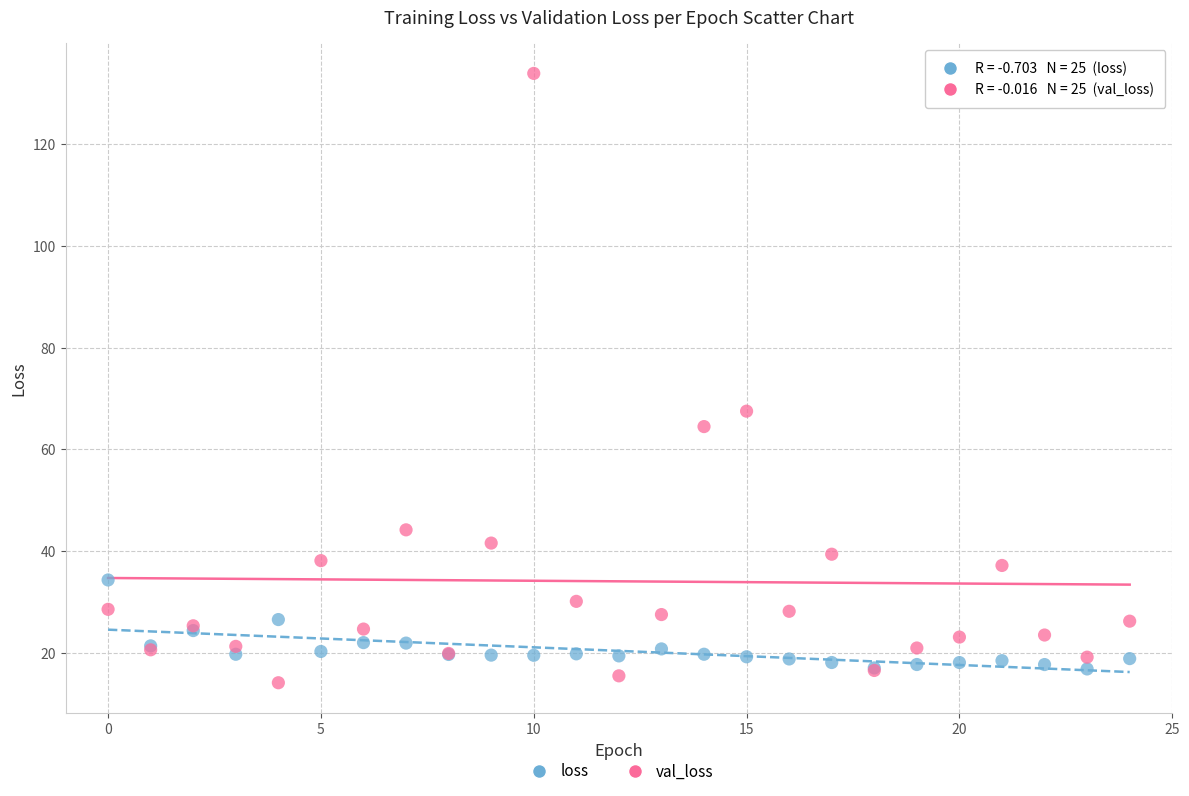

Which series contains the highest Y value?

val_loss